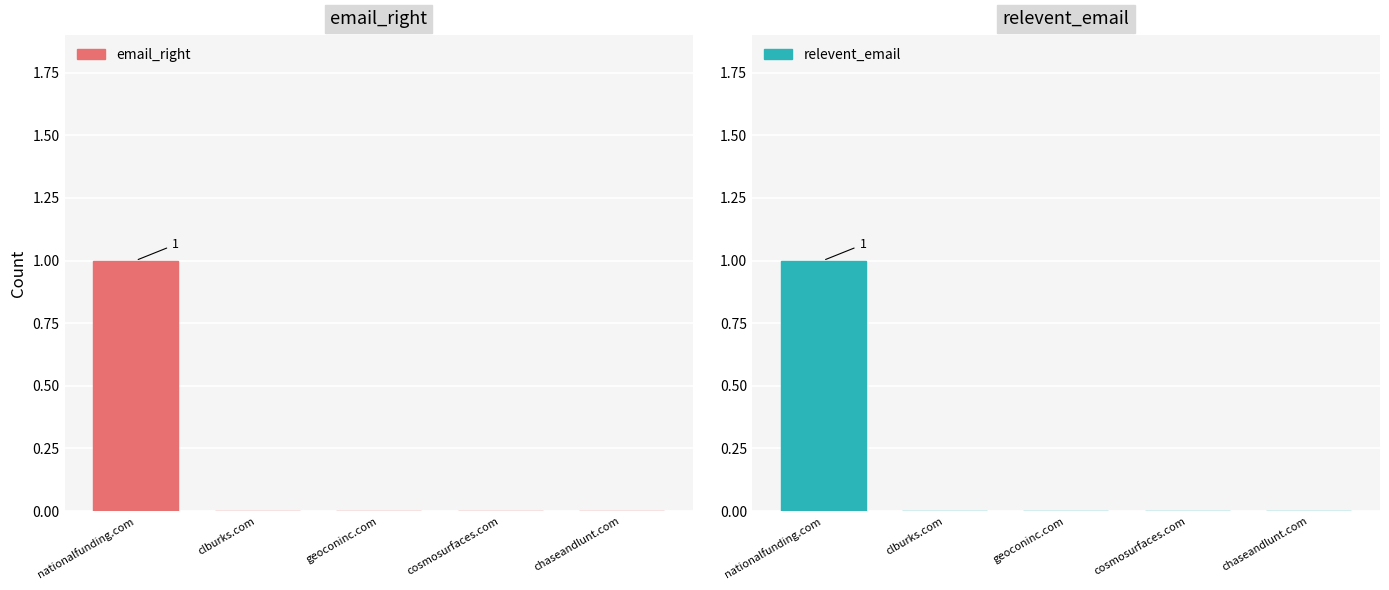

Which series has the largest total across all categories?

email_right